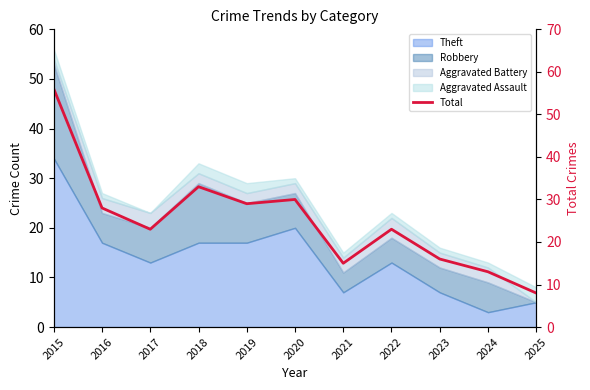

Reading left to right, transcribe all the data shown in this chart.

56	28	23	33	29	30	15	23	16	13	8